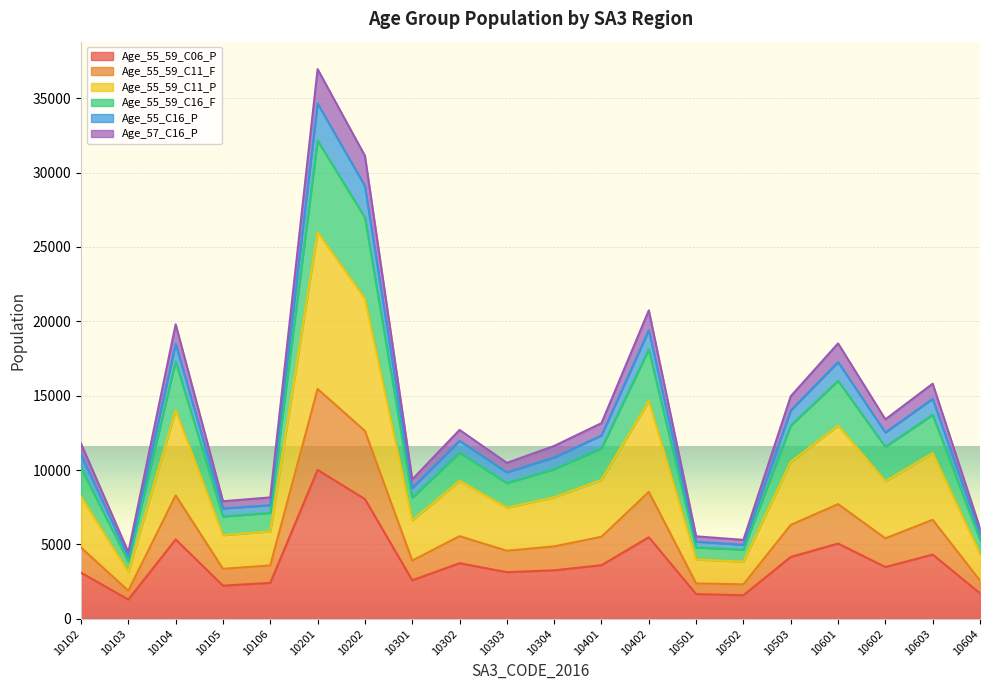

True or false: Age_55_59_C16_F and Age_57_C16_P cross at least once.

False